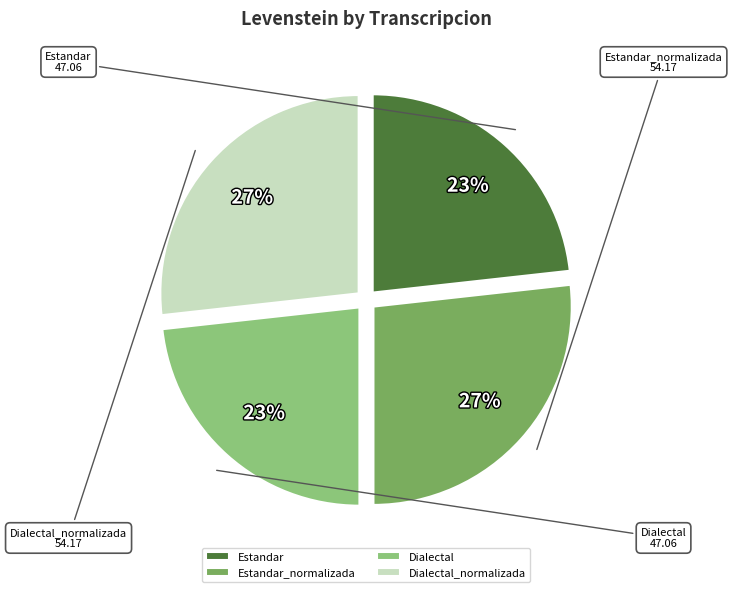

Is Estandar the majority of the pie?

No